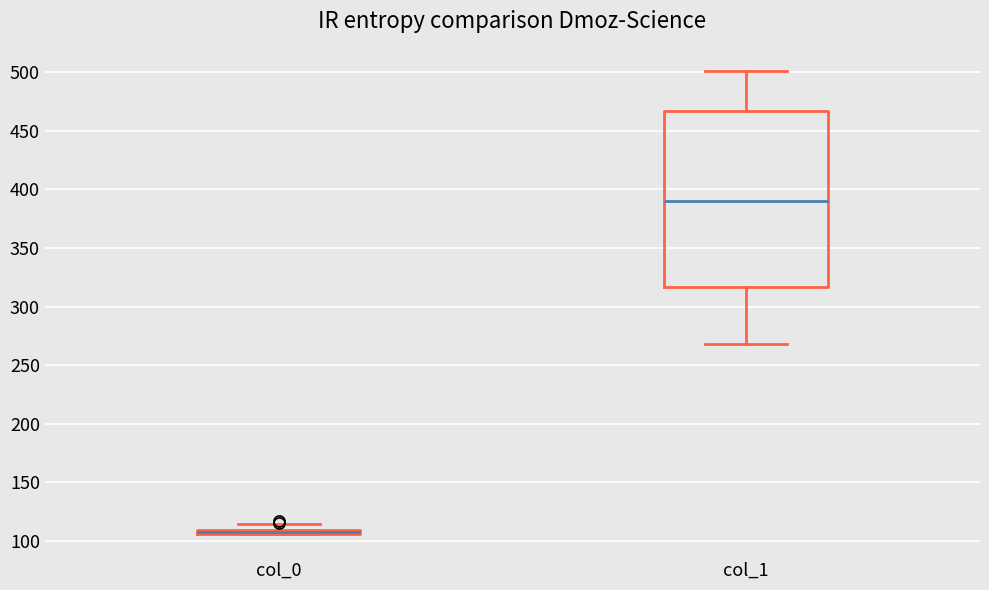

Where does the median line of the box for col_1 sit on the y-axis? The values are not printed on the chart, so give them approximately, as read against the axis.

390